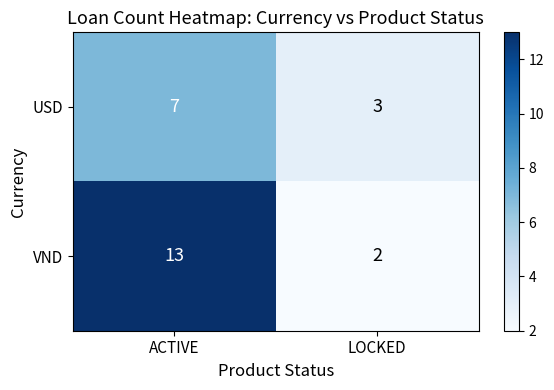

The VND series shows 1 at LOCKED. True or false?

False